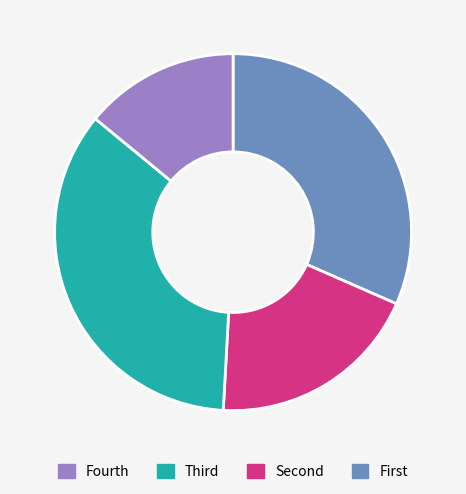

How many segments does this pie chart have?

4